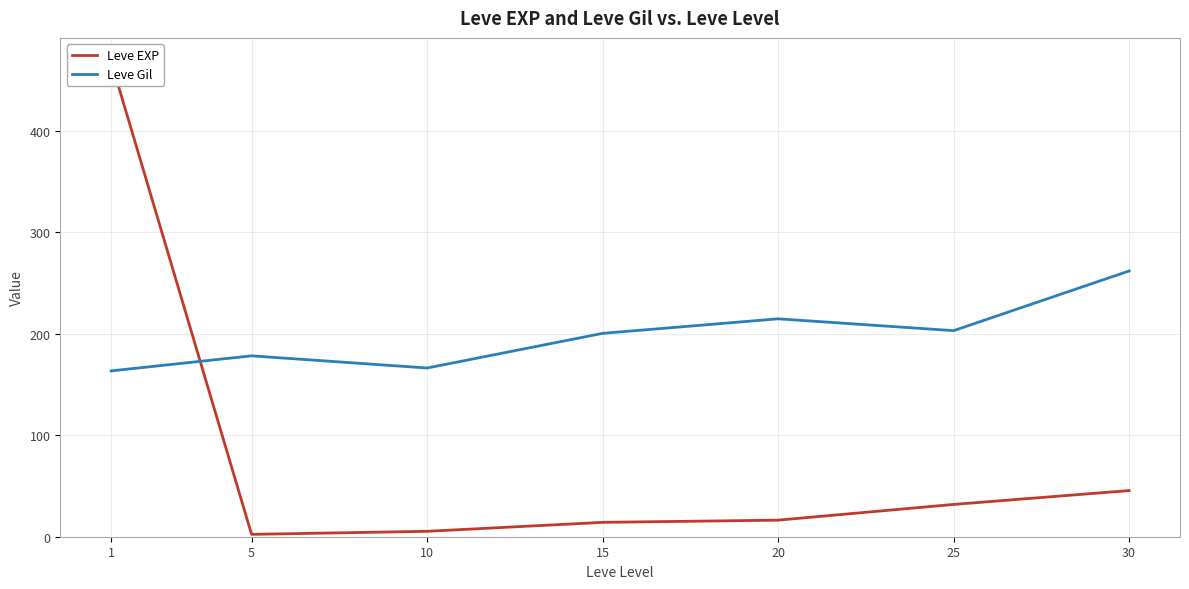

At which category is the sum across all series the highest?

1